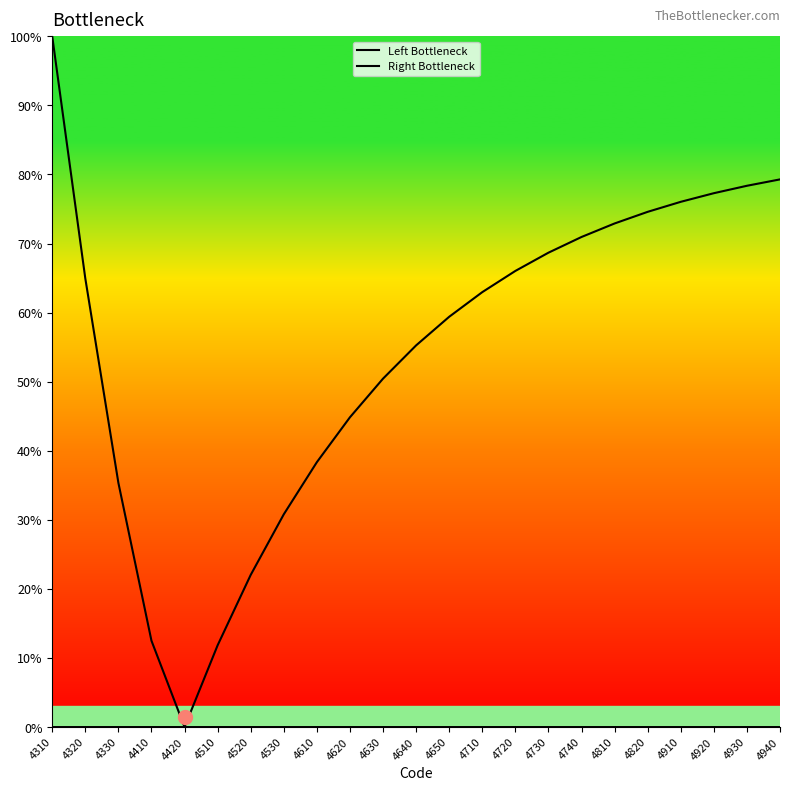

True or false: Right Bottleneck has more than 0 points higher than both neighbors.

False